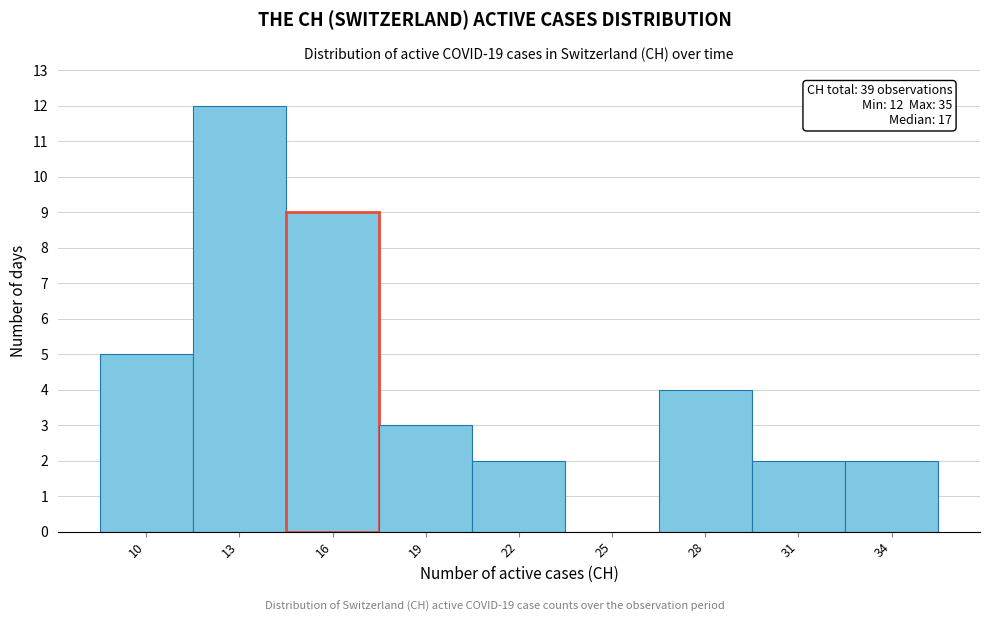

Reading left to right, extract all data points from this chart.

10=5	13=12	16=9	19=3	22=2	25=0	28=4	31=2	34=2